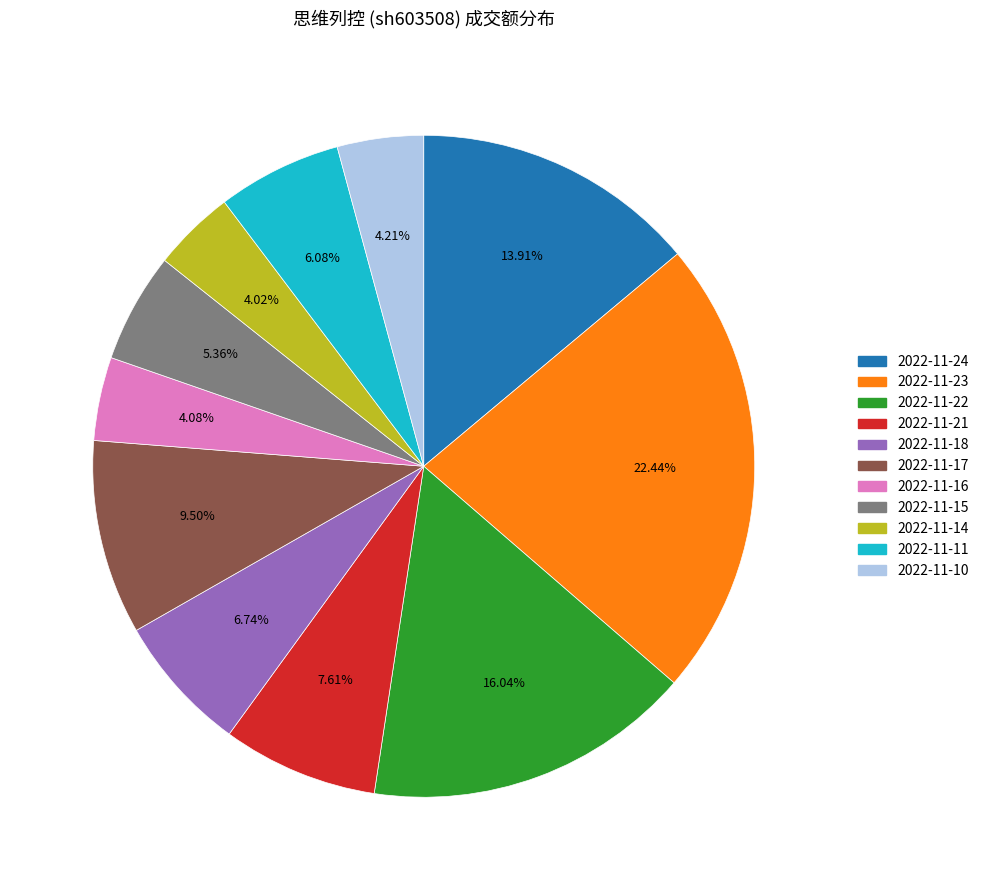

How many segments does this pie chart have?

11